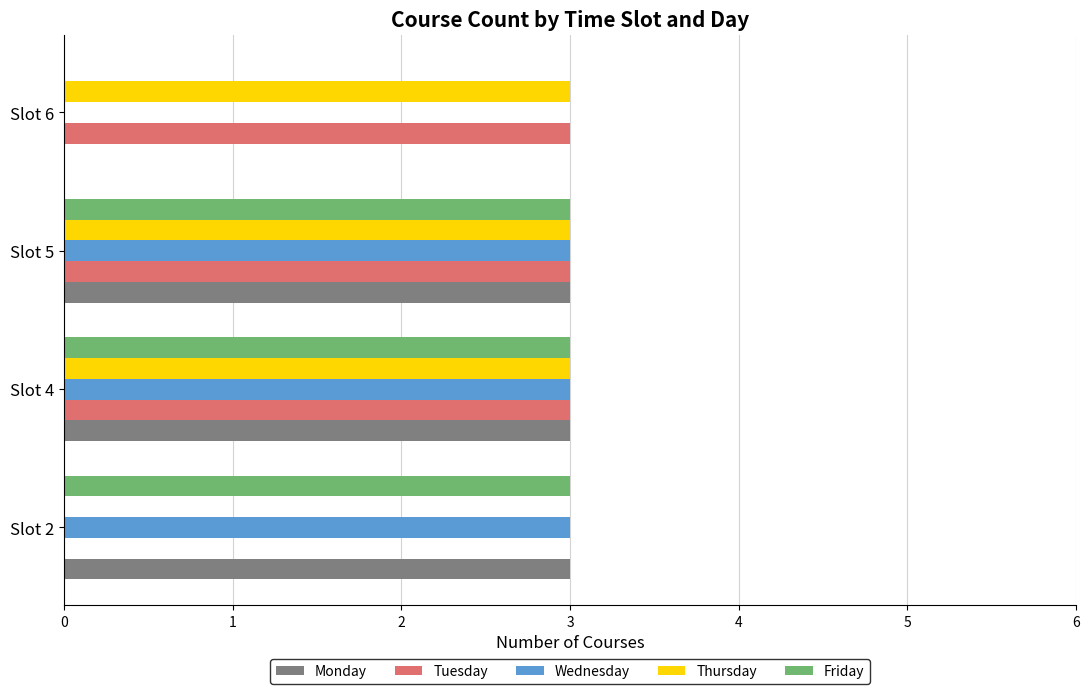

What is the total value across all series at Slot 2?

9